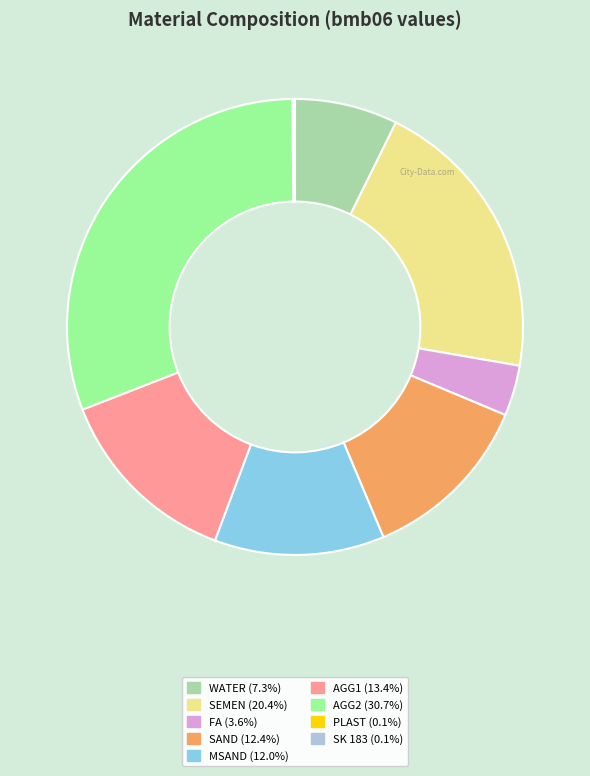

Approximately how many times larger is the value at SEMEN compared to AGG2?

0.7